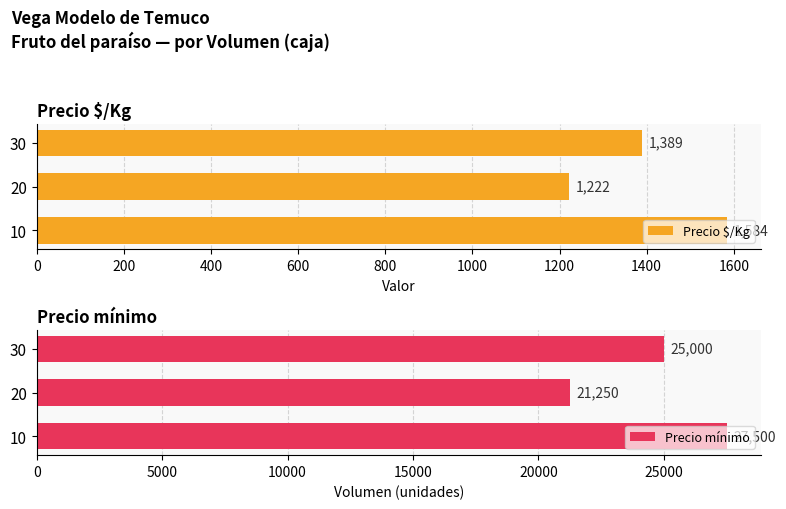

List the labels in order of Precio $/Kg value, smallest first.

20, 30, 10